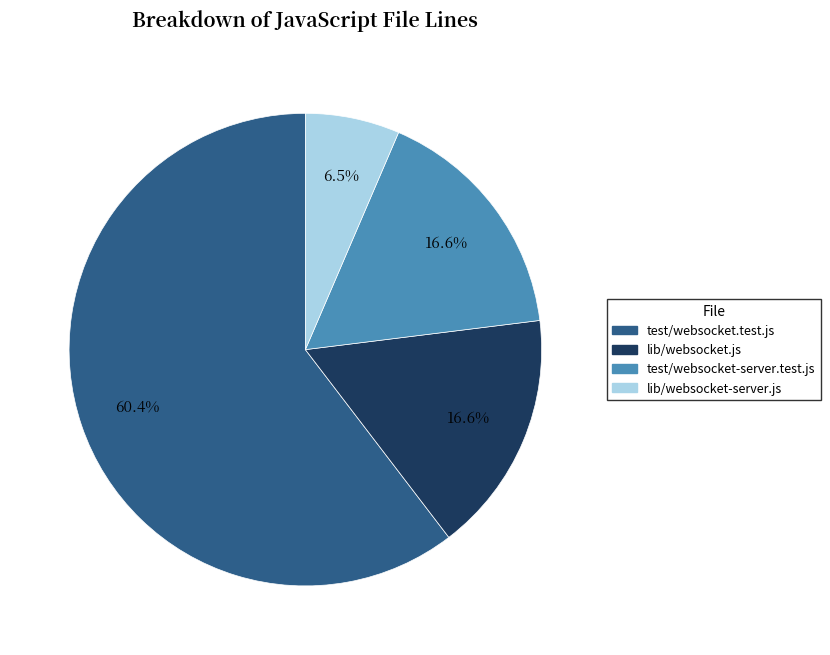

Combined, do test/websocket.test.js and lib/websocket-server.js account for over 50%?

Yes